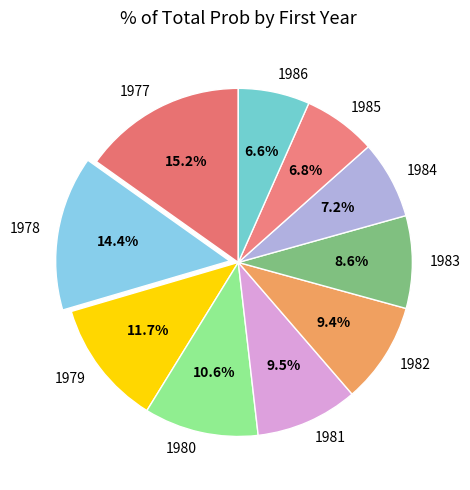

To the nearest percent, what portion does 1979 represent?

12%